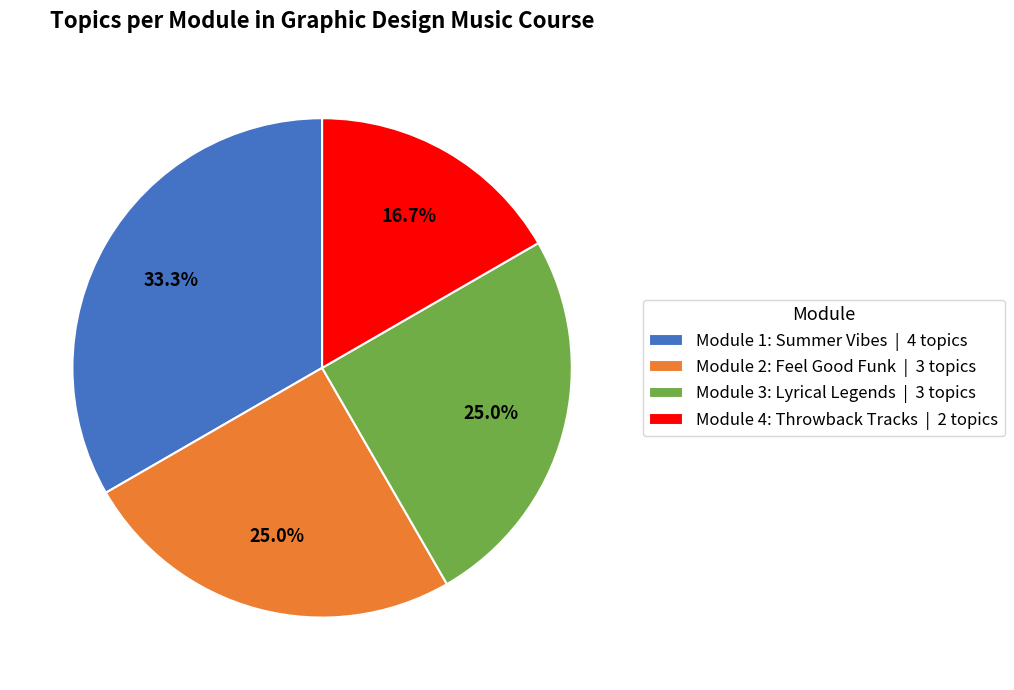

What is the largest slice in the pie chart?

Module 1: Summer Vibes